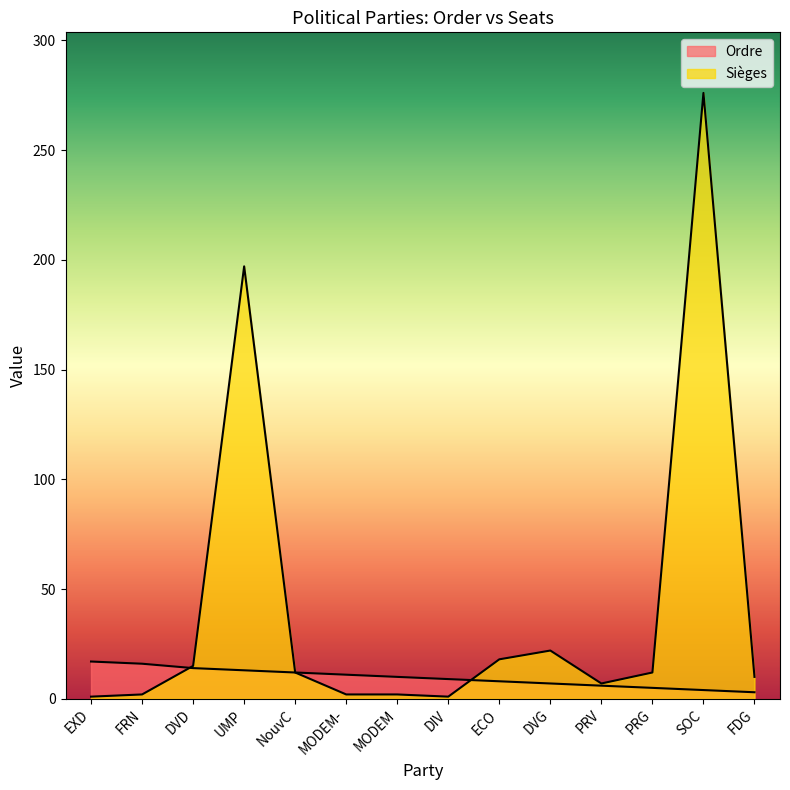

What is the difference between the maximum and minimum values in the Sièges series?

275